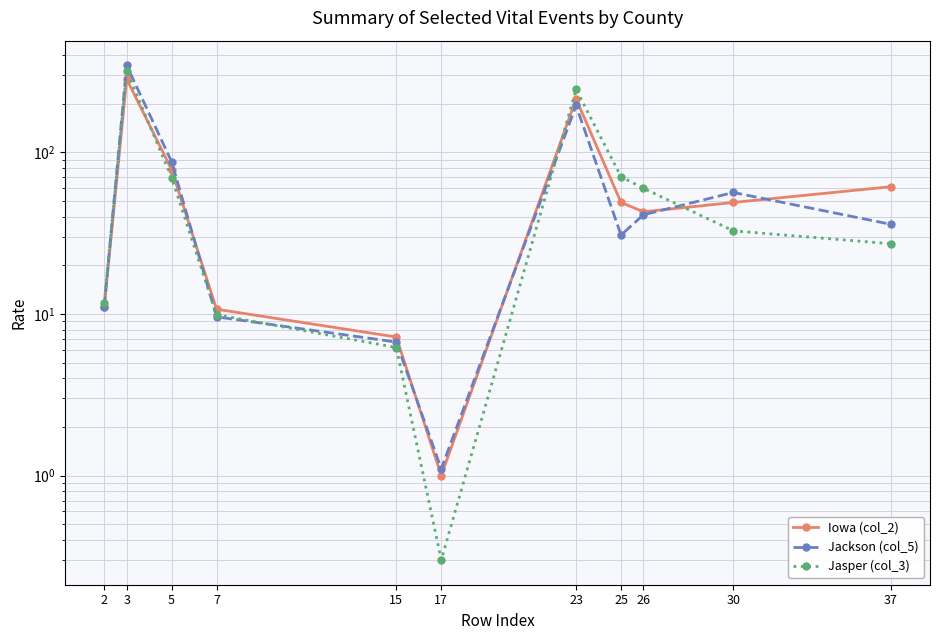

How many lines are shown in the chart?

3